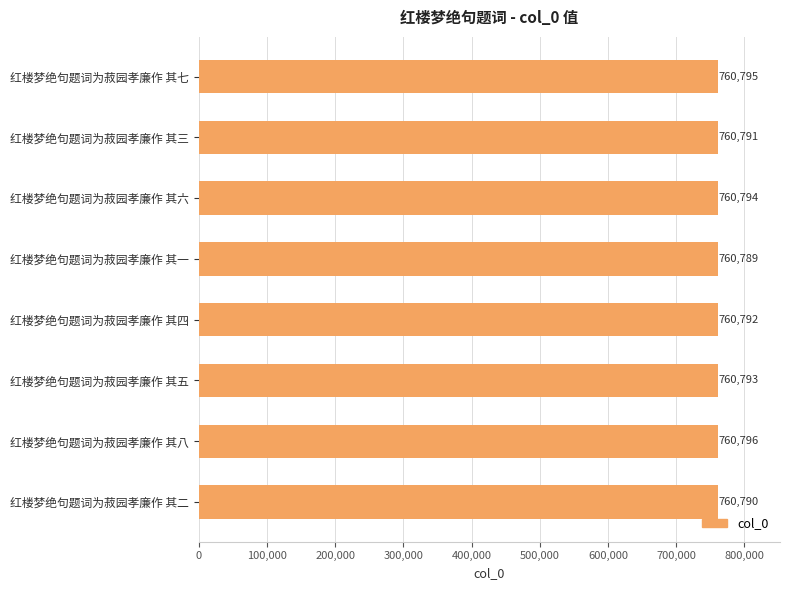

Does the chart contain stacked bars?

No